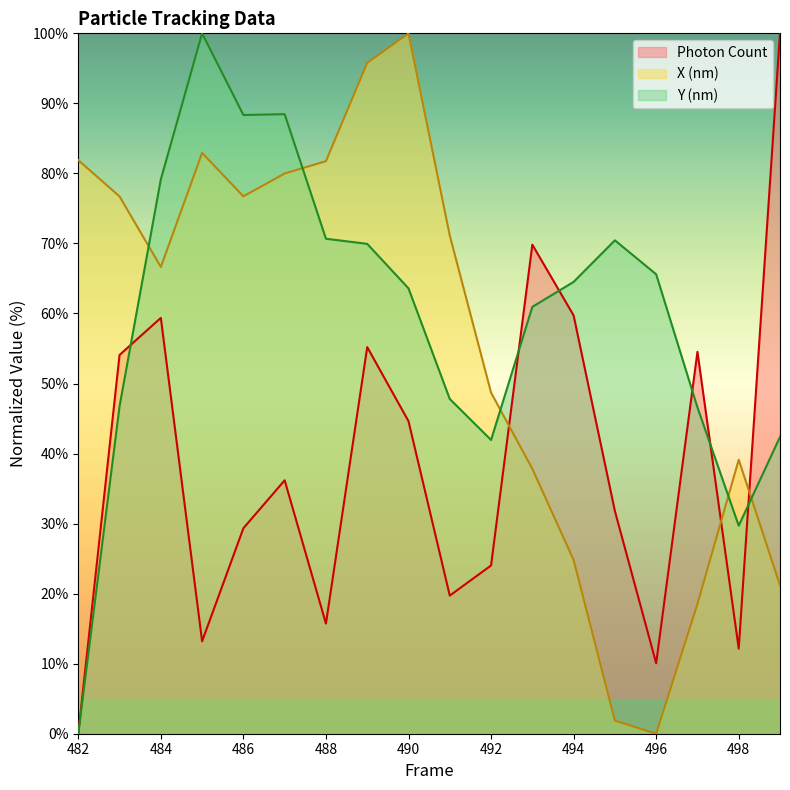

How many values in the X (nm) series exceed 71?

9